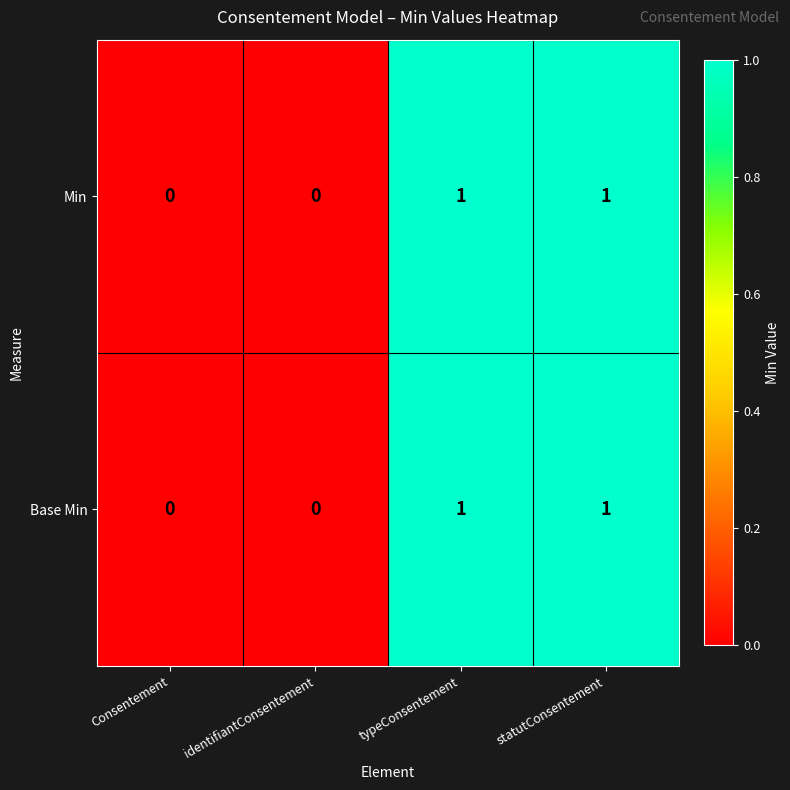

Is it true that Min equals 2 at typeConsentement?

False